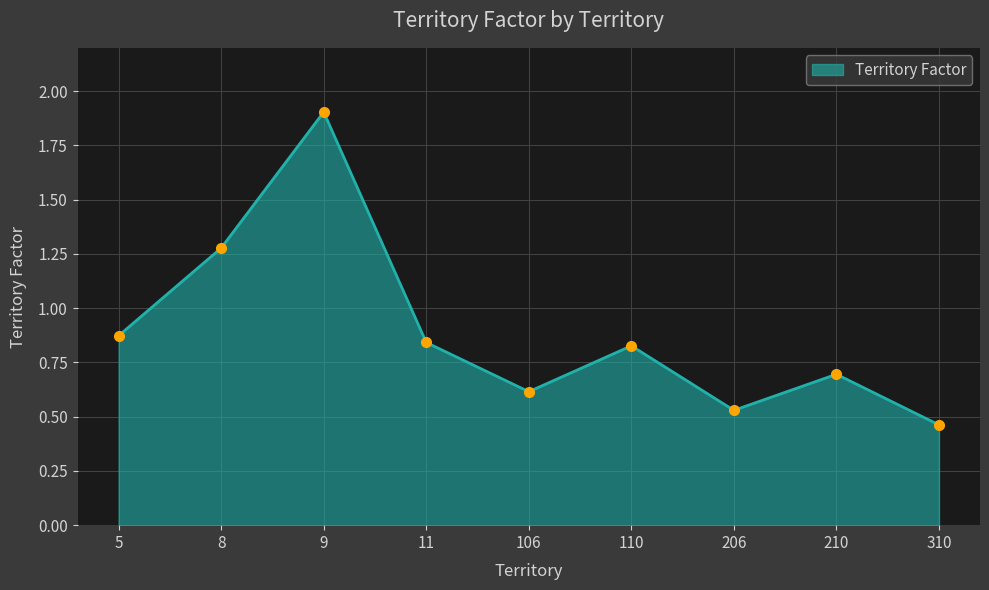

True or false: there are more than 0 points higher than both neighbors.

True